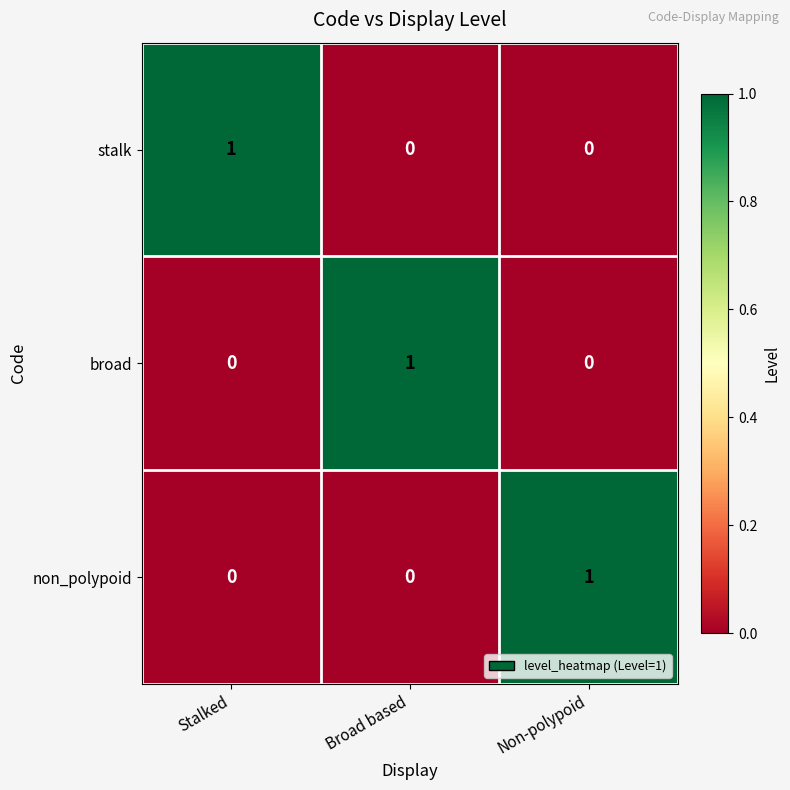

What is the spread (max minus min) of values at Non-polypoid?

1